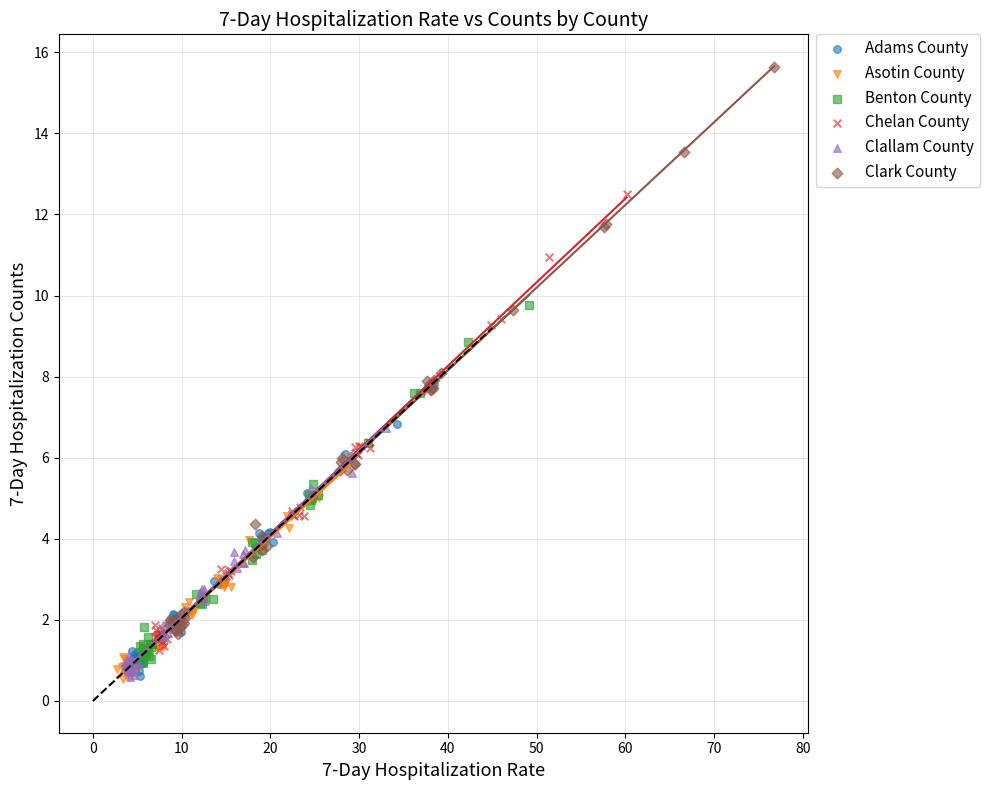

Which series reaches the maximum Y coordinate?

Clark County